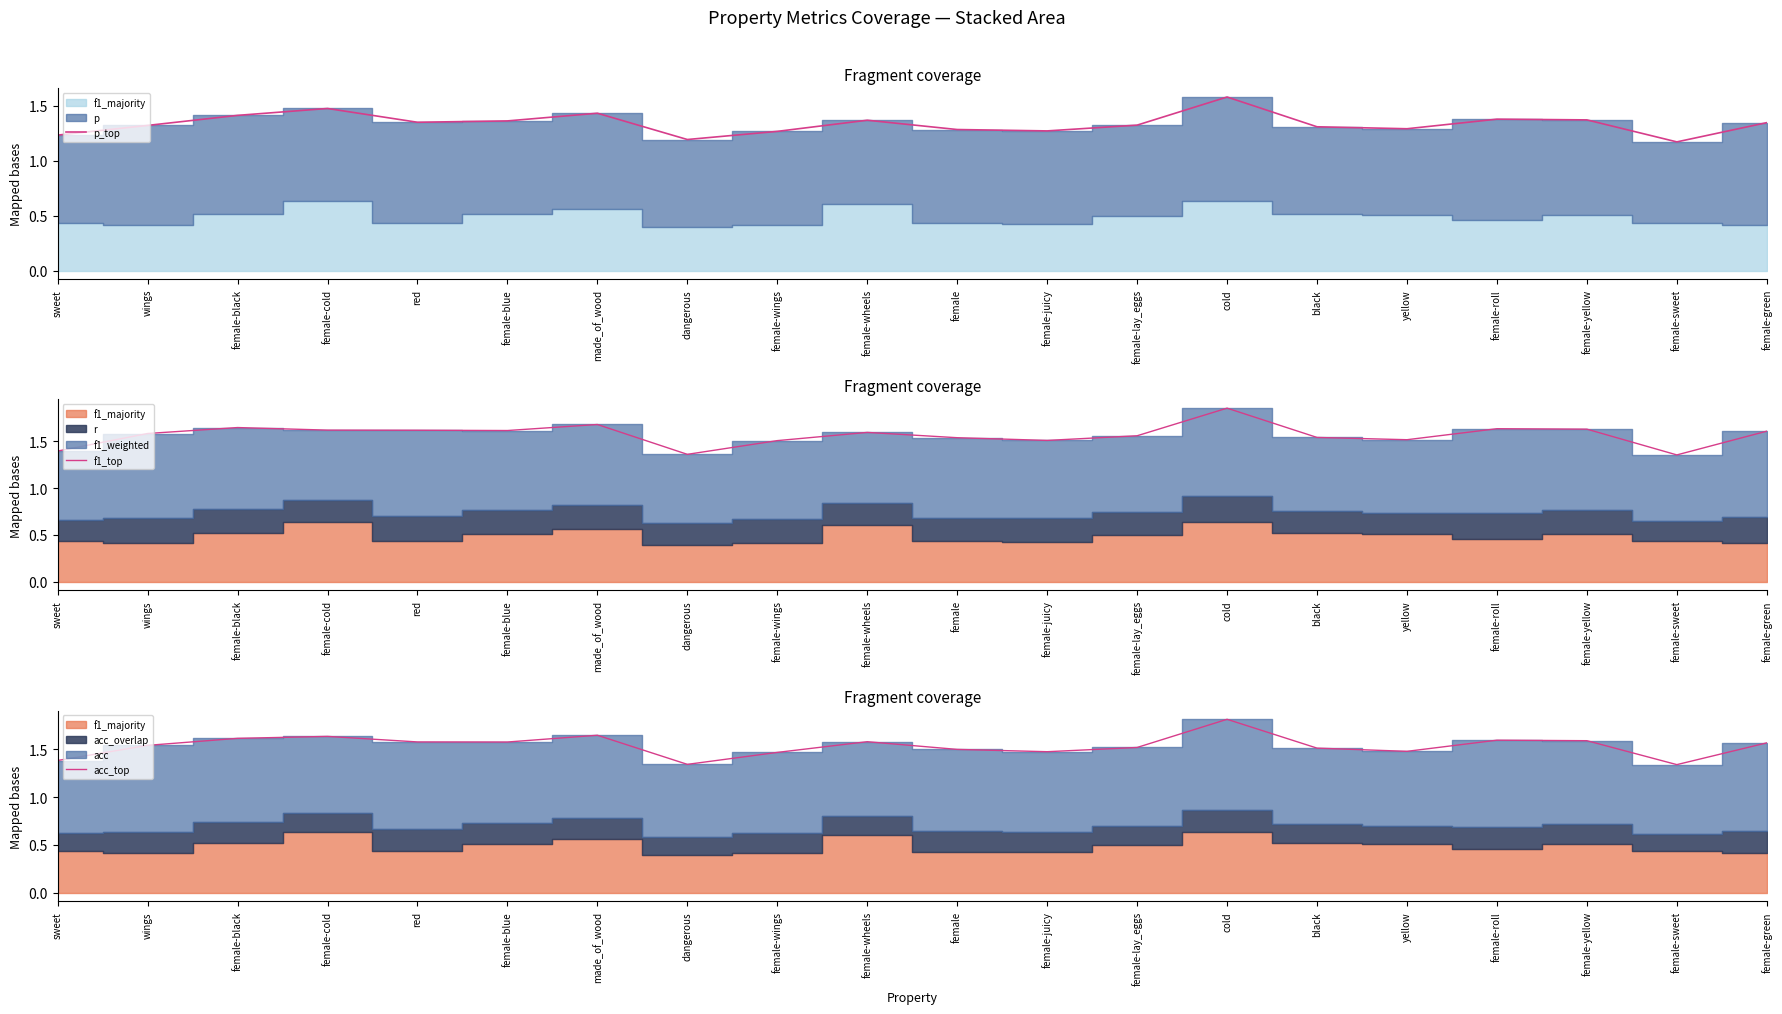

List the series in order of their peak value, highest first.

f1_top, acc_top, p_top